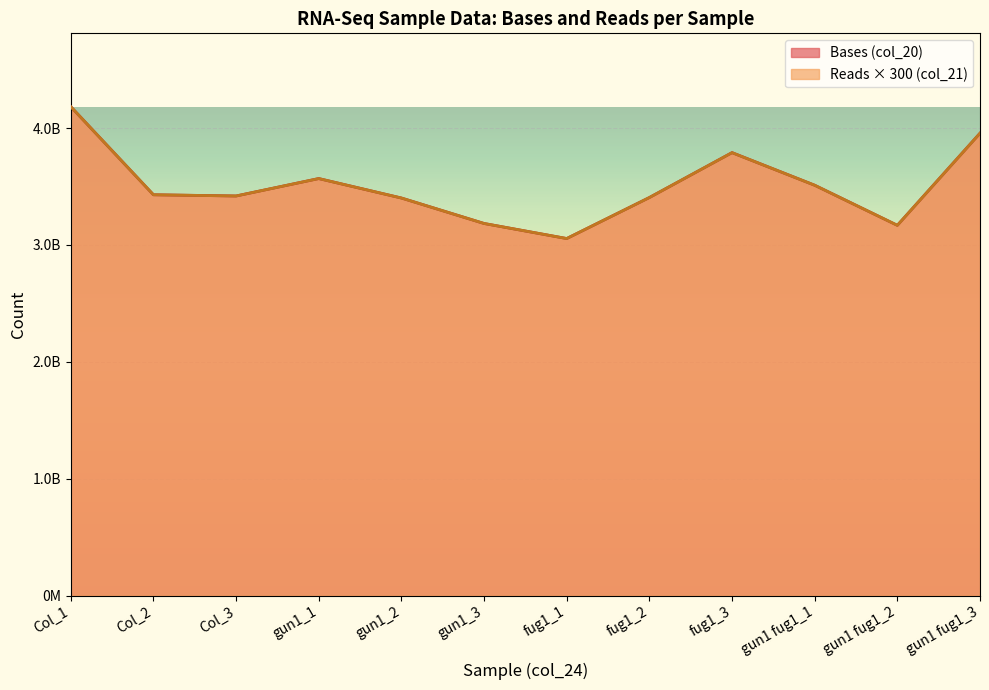

Reading right to left, list all the values displayed in this chart.

Bases (col_20): gun1 fug1_3=3955499100	gun1 fug1_2=3167571900	gun1 fug1_1=3510516000	fug1_3=3789417600	fug1_2=3405279300	fug1_1=3054489900	gun1_3=3183339300	gun1_2=3401166900	gun1_1=3567624000	Col_3=3418565400	Col_2=3428955900	Col_1=4182631500
Reads (col_21): gun1 fug1_3=3955499100	gun1 fug1_2=3167571900	gun1 fug1_1=3510516000	fug1_3=3789417600	fug1_2=3405279300	fug1_1=3054489900	gun1_3=3183339300	gun1_2=3401166900	gun1_1=3567624000	Col_3=3418565400	Col_2=3428955900	Col_1=4182631500